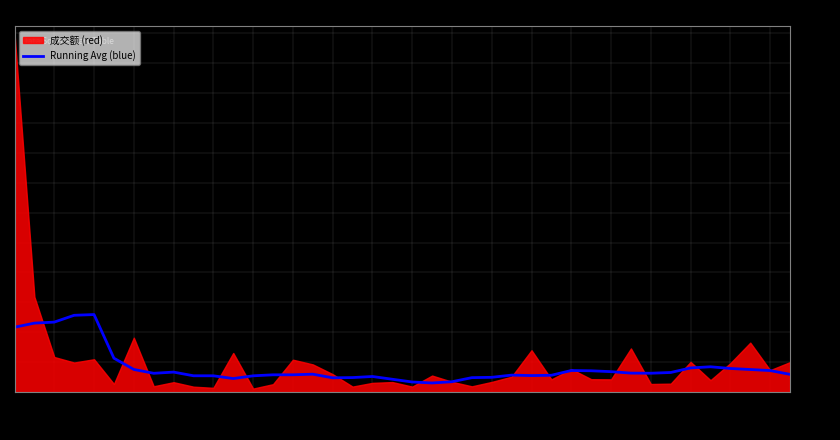

Is it true that Running Avg (blue) equals 157.9 at 002927?

False